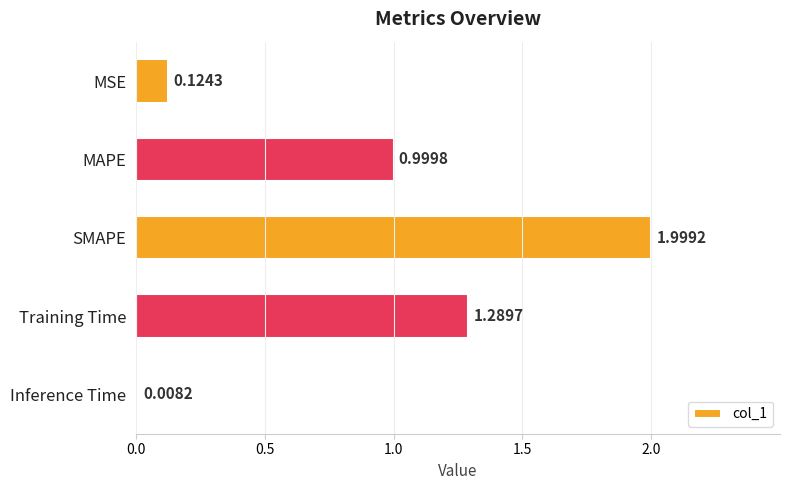

Rank the categories by value from highest to lowest.

SMAPE, Training Time, MAPE, MSE, Inference Time